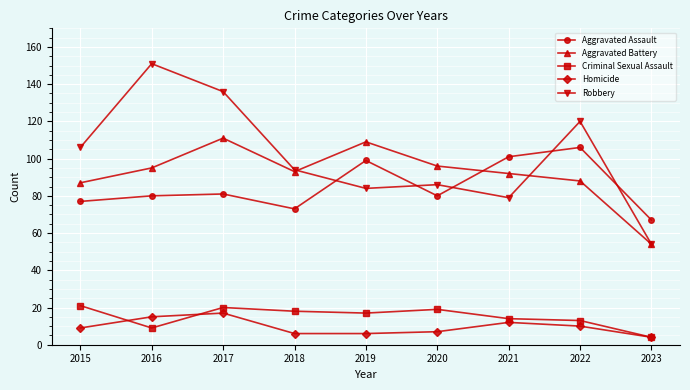

List the series in order of their peak value, lowest first.

Homicide, Criminal Sexual Assault, Aggravated Assault, Aggravated Battery, Robbery